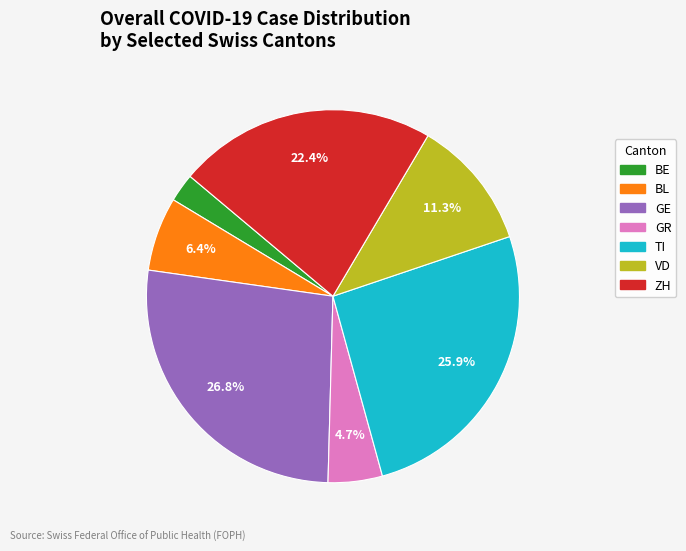

Is there a majority slice in this chart?

No